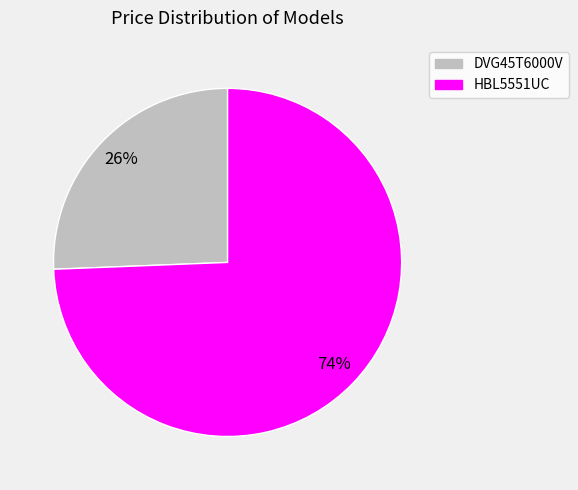

Count the number of slices in the pie.

2